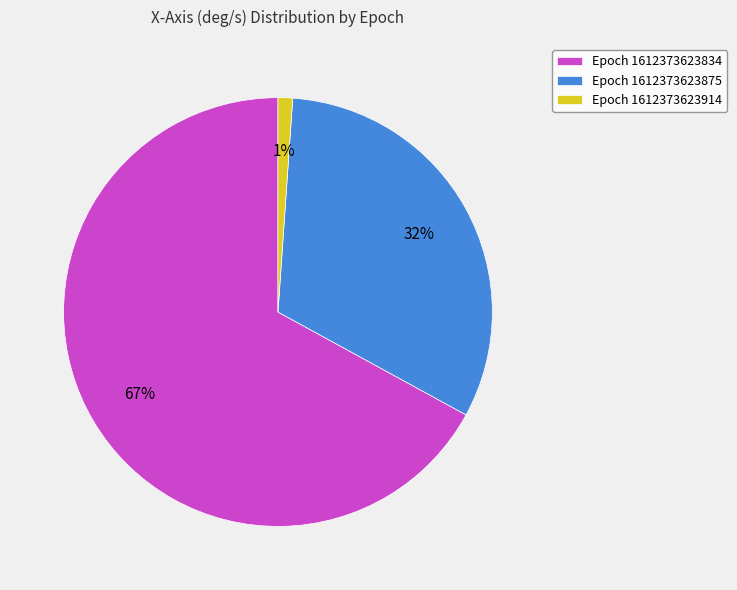

The Epoch 1612373623914 slice represents 1% of the pie. True or false?

True